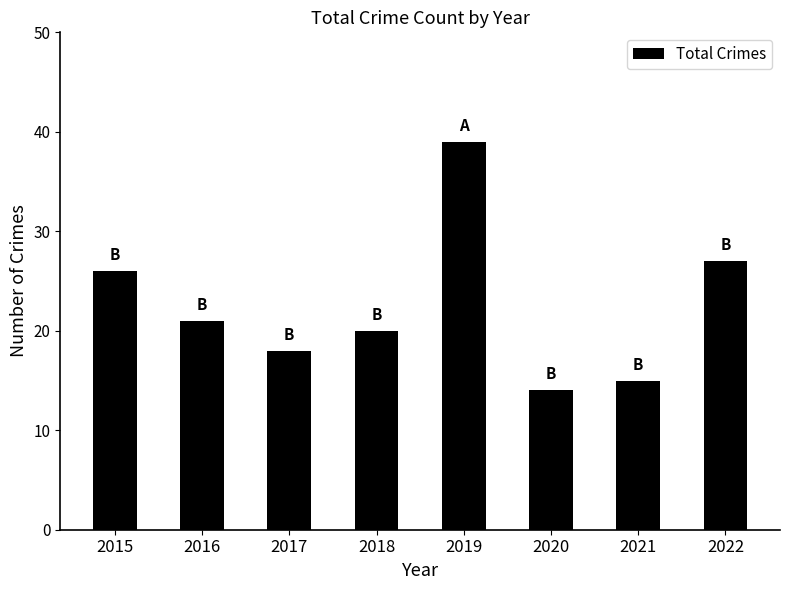

Which category has the lowest value across all series?

2020